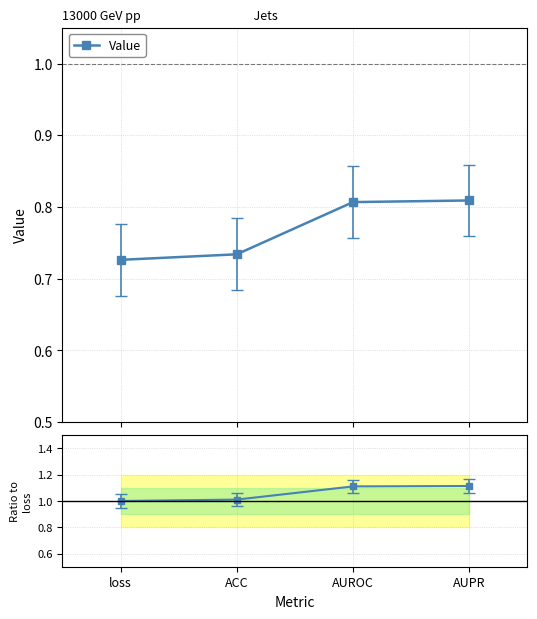

How many lines are shown in the chart?

1